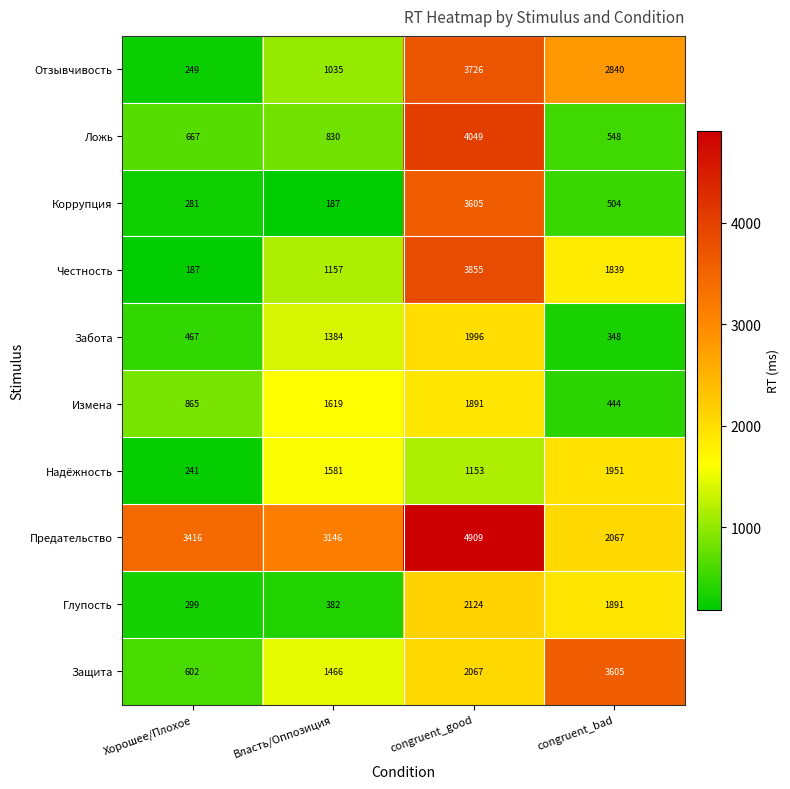

The Предательство series shows 1109 at Власть/Оппозиция. True or false?

False